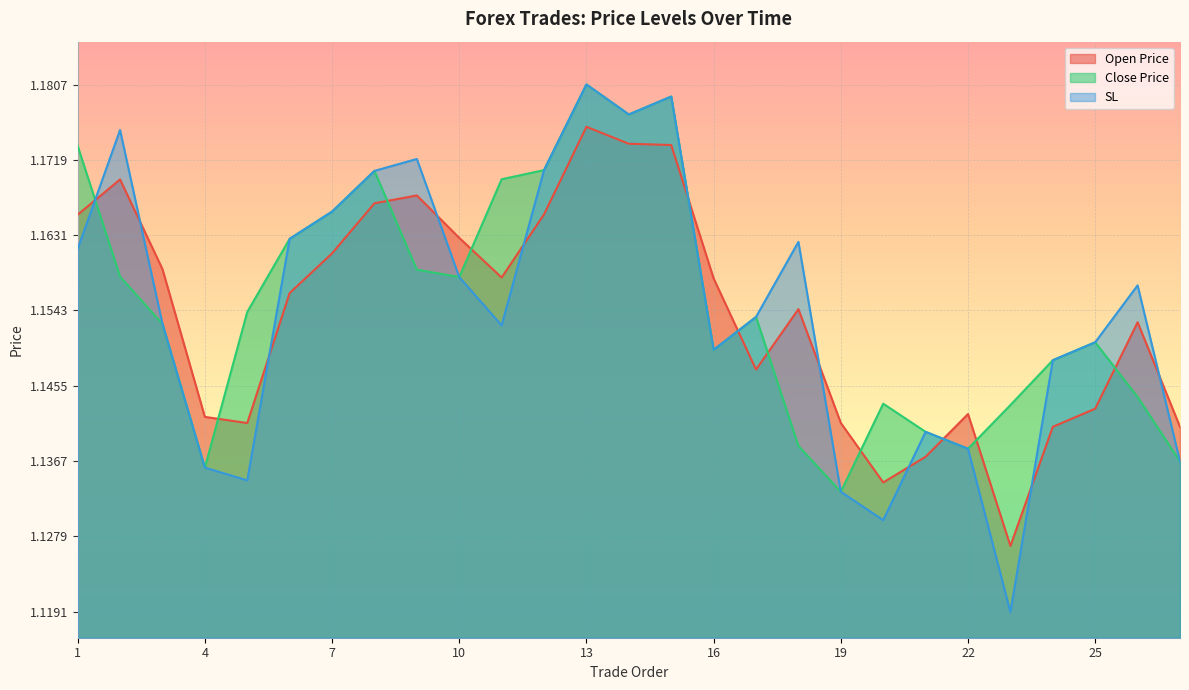

At which category does the chart reach its minimum across all series?

23